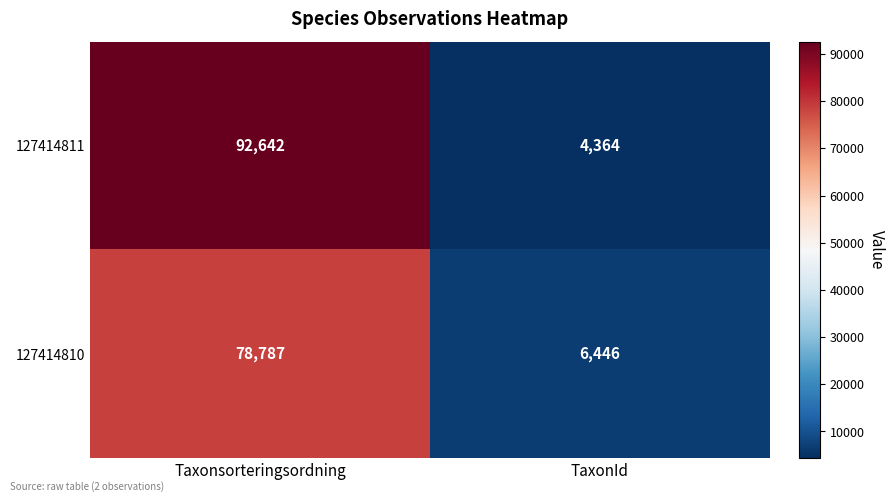

What is the spread (max minus min) of values at Taxonsorteringsordning?

13855